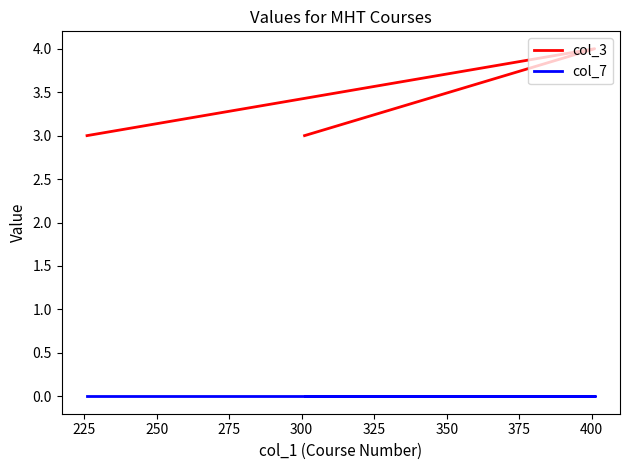

Which has a higher value, 225 or 250?

225